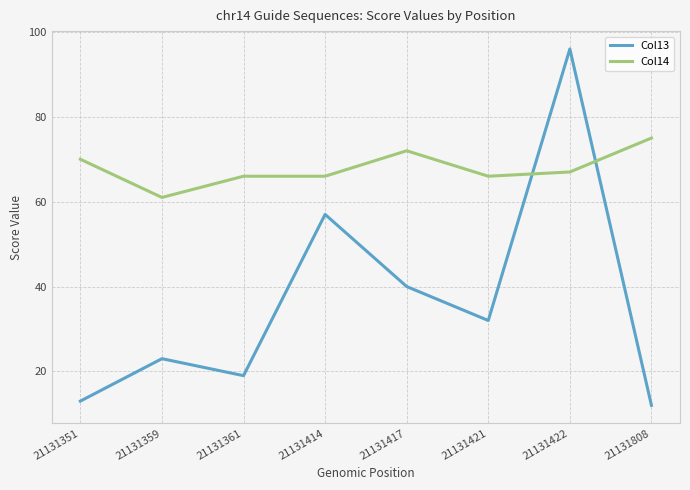

Is this an area chart (filled region under the line)?

No